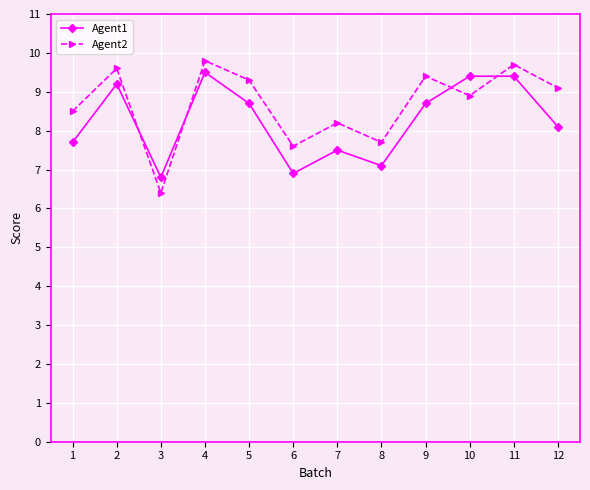

What is the spread (max minus min) of values at 2?

0.4